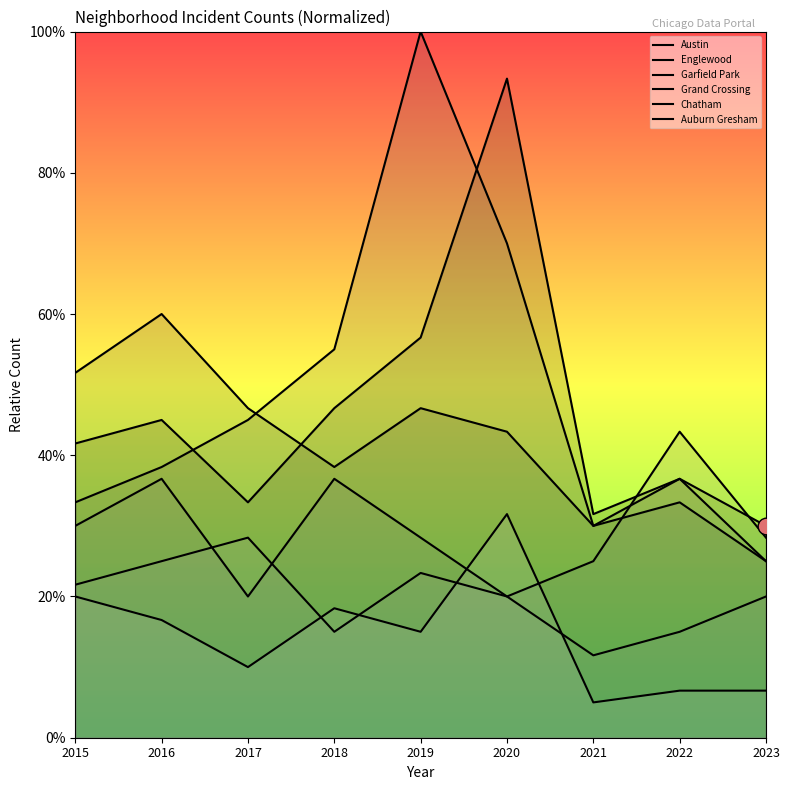

Which series changed the most between 2015 and 2018?

Garfield Park